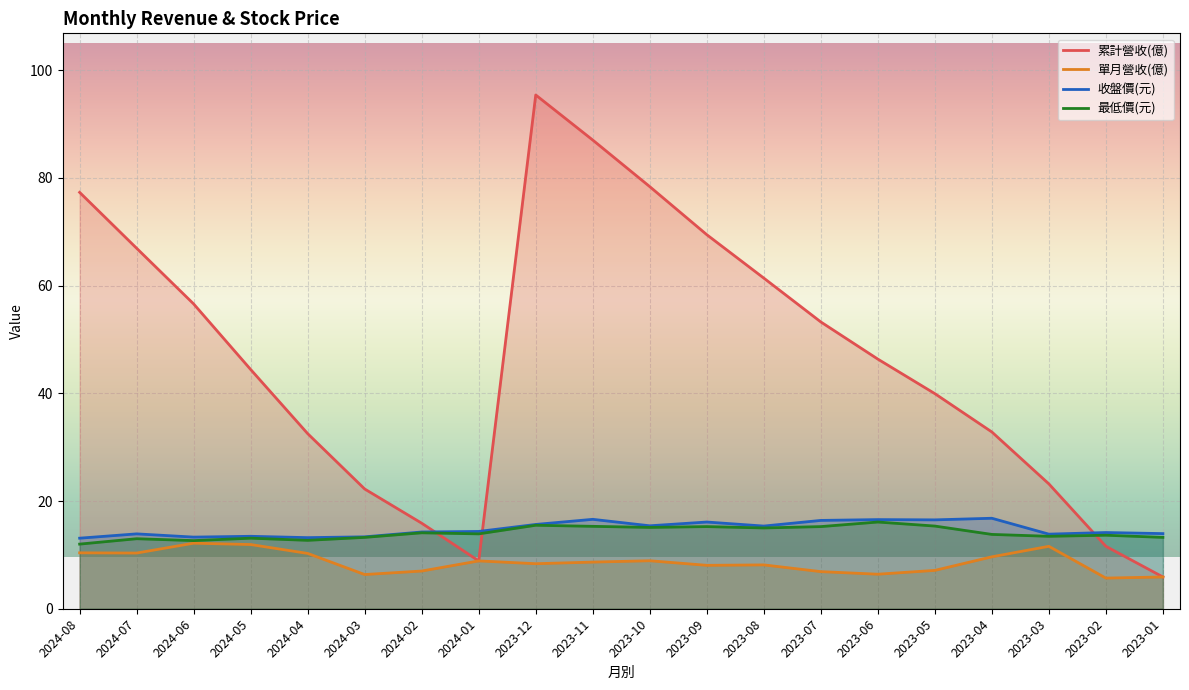

What is the sum of all 收盤價 values?

296.2